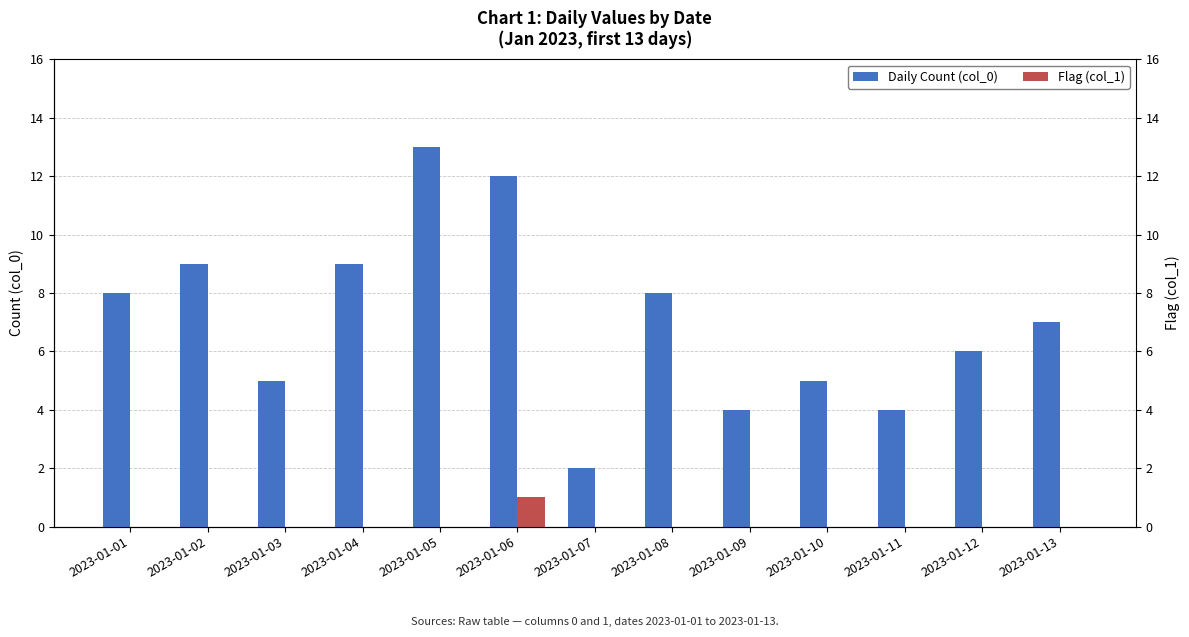

At which category is the sum across all series the highest?

2023-01-05